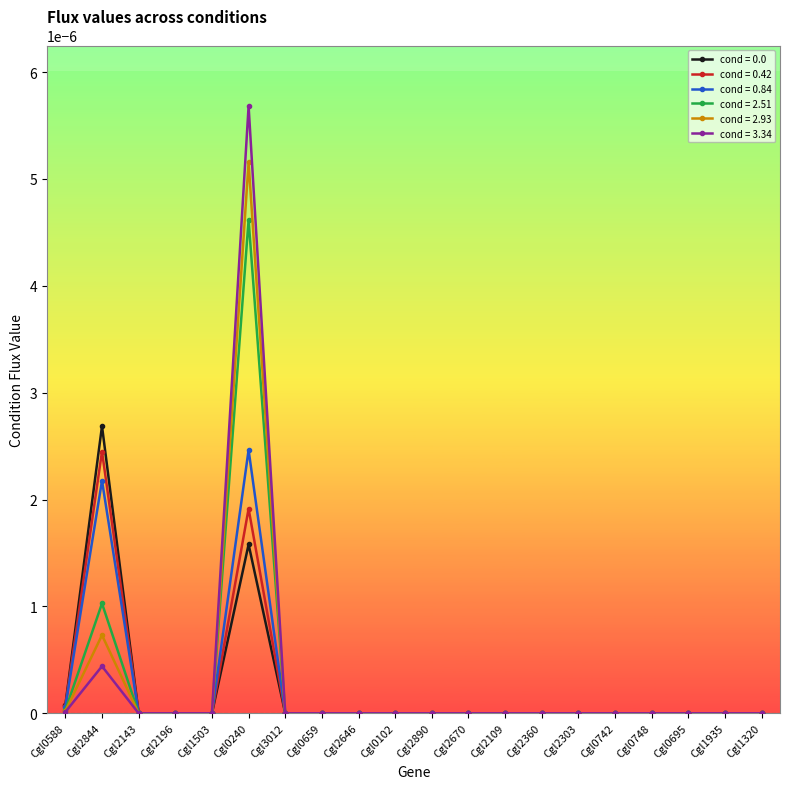

Which category has the highest value in the cond = 2.51 series?

Cgl0240